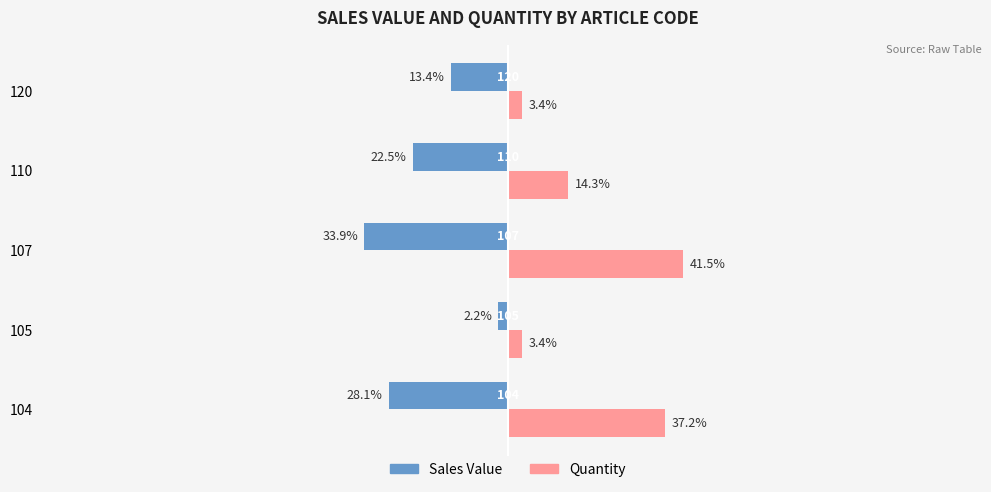

Between 107 and 120, which series saw the biggest shift?

Quantity